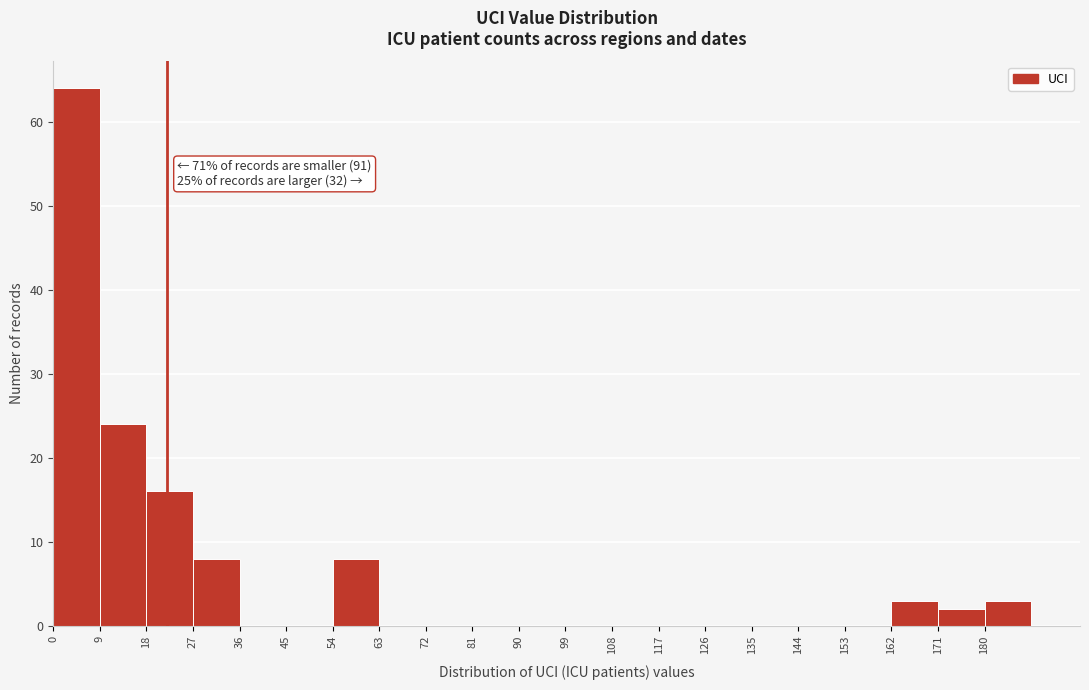

Over which range of the x-axis is the bar tallest?

0 to 9